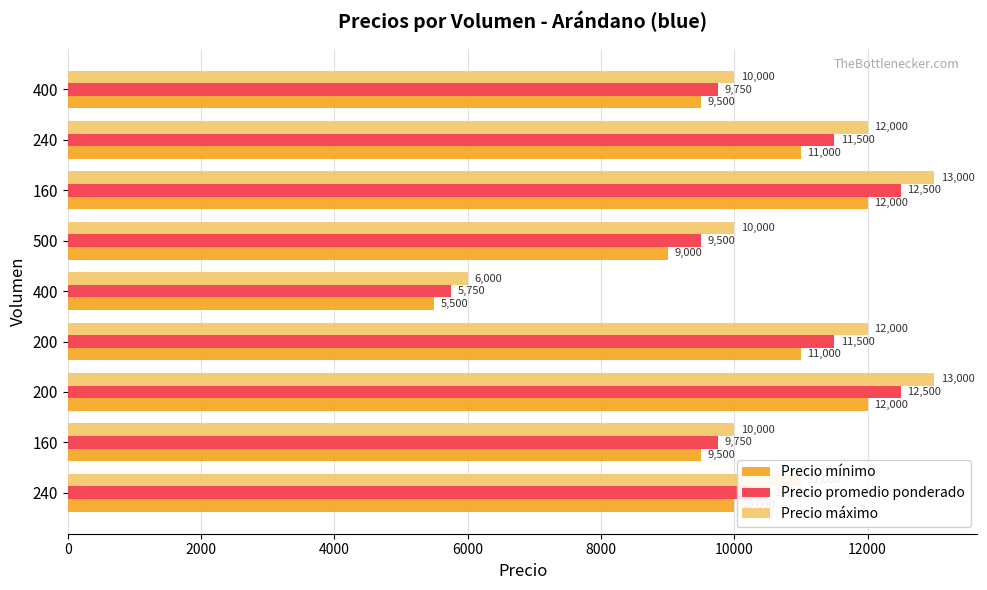

What are all the series names shown in the legend?

Precio mínimo, Precio promedio ponderado, Precio máximo